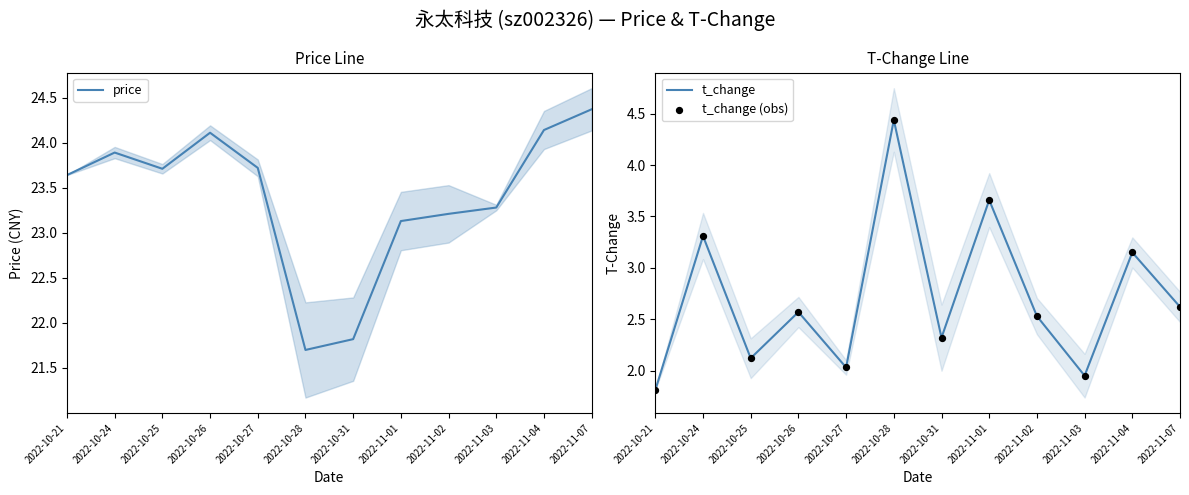

Which series contains the highest Y value?

price